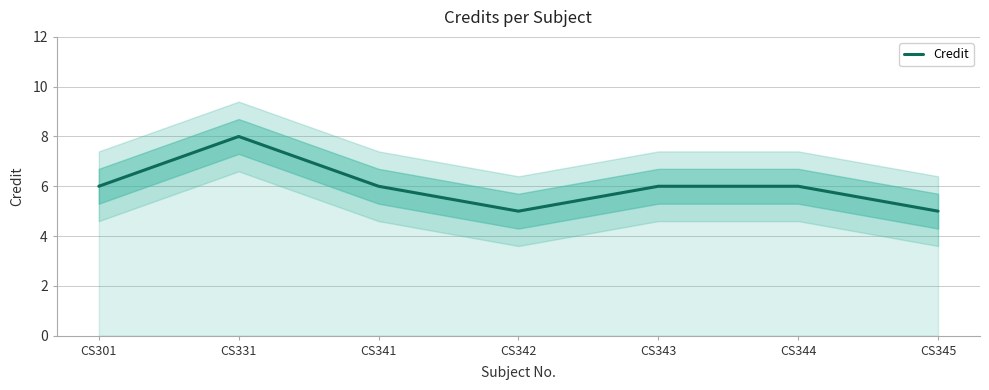

Which has a higher value, CS344 or CS343?

CS344